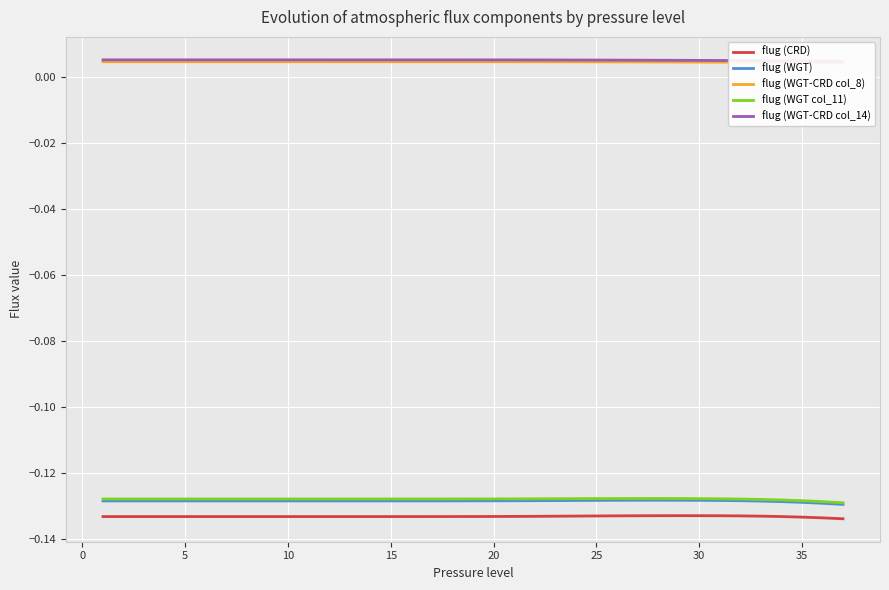

True or false: flug (WGT col_11) and flug (CRD) cross at least once.

False